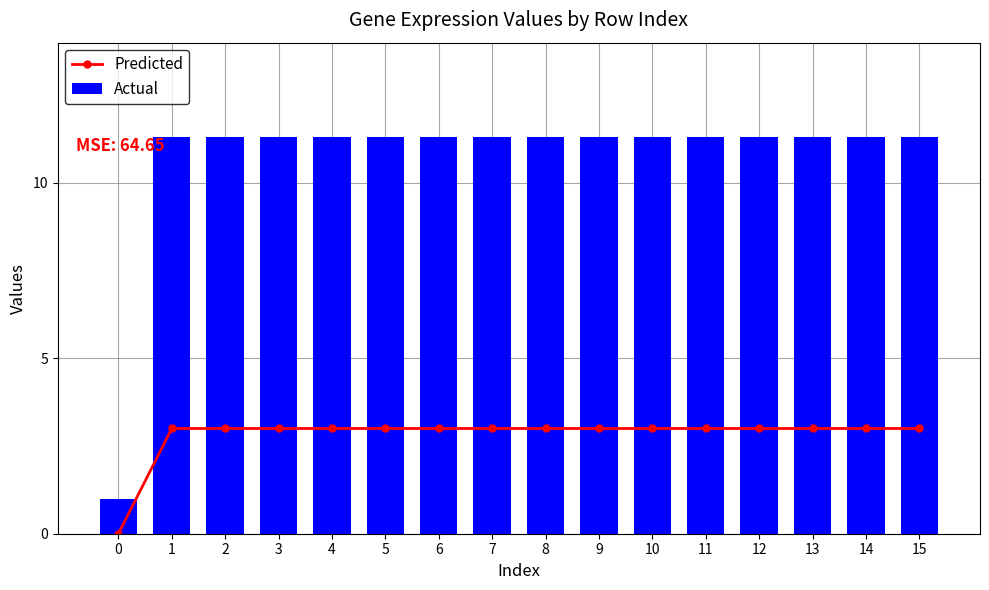

Reading left to right, transcribe all the data shown in this chart.

Predicted: 0.0	3.0	3.0	3.0	3.0	3.0	3.0	3.0	3.0	3.0	3.0	3.0	3.0	3.0	3.0	3.0
Actual: 1.0	11.3	11.3	11.3	11.3	11.3	11.3	11.3	11.3	11.3	11.3	11.3	11.3	11.3	11.3	11.3